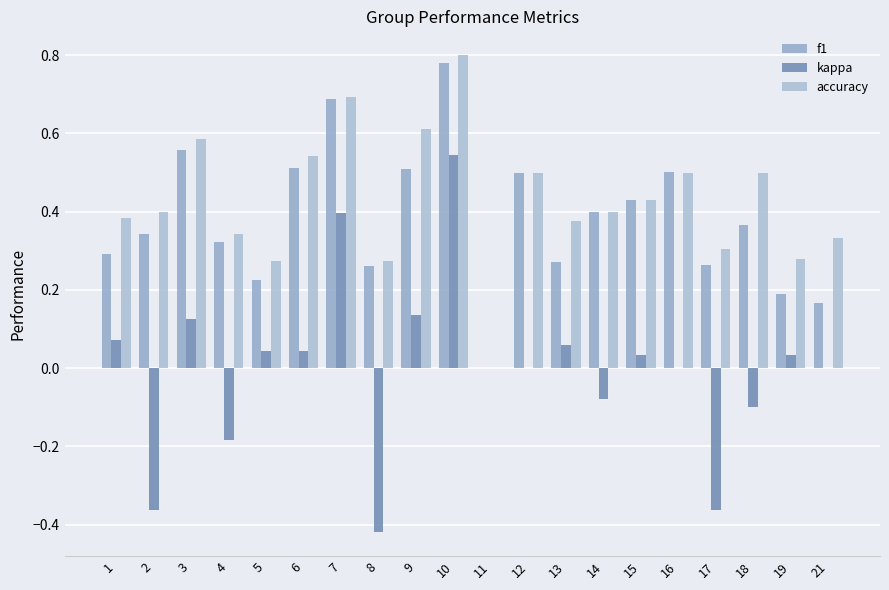

Is it true that f1 equals 0.9 at 3?

False